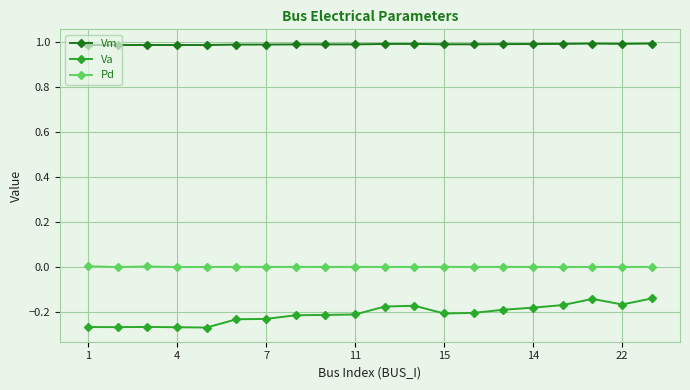

What is the sum of all Va values?

-4.2